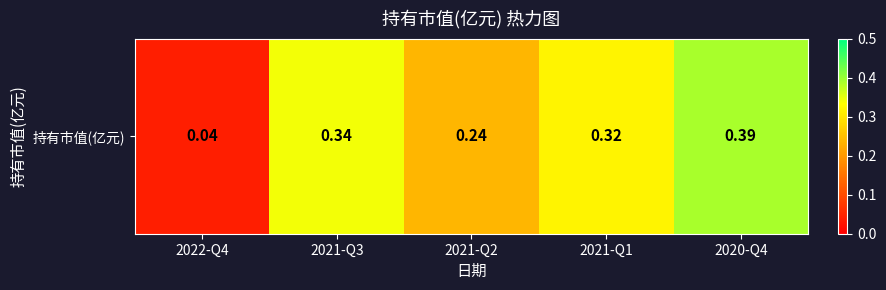

Rank the categories by value from lowest to highest.

2022-Q4, 2021-Q2, 2021-Q1, 2021-Q3, 2020-Q4